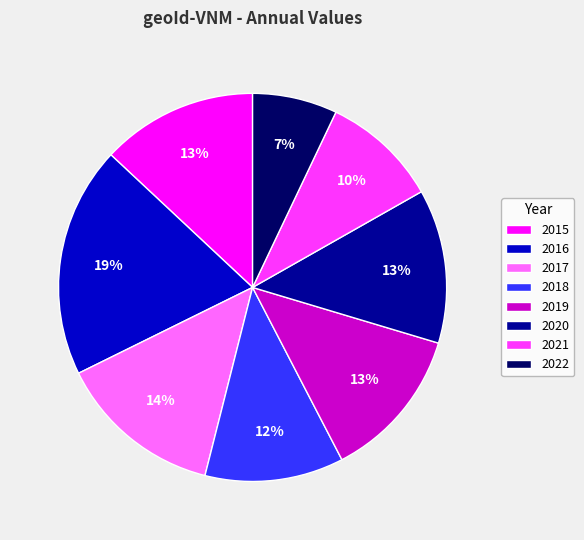

True or false: 2018 accounts for 12% of the total.

True